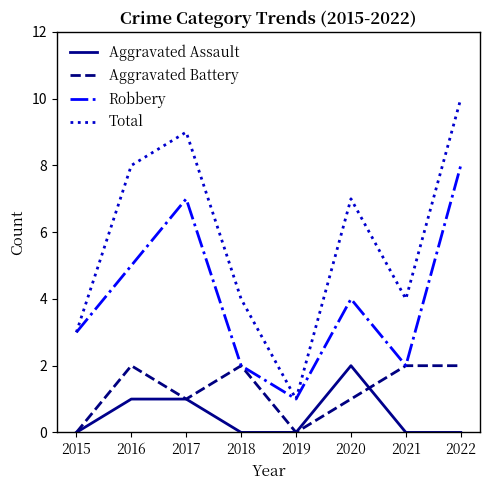

At 2016, list the series in order from largest to smallest.

Total, Robbery, Aggravated Battery, Aggravated Assault